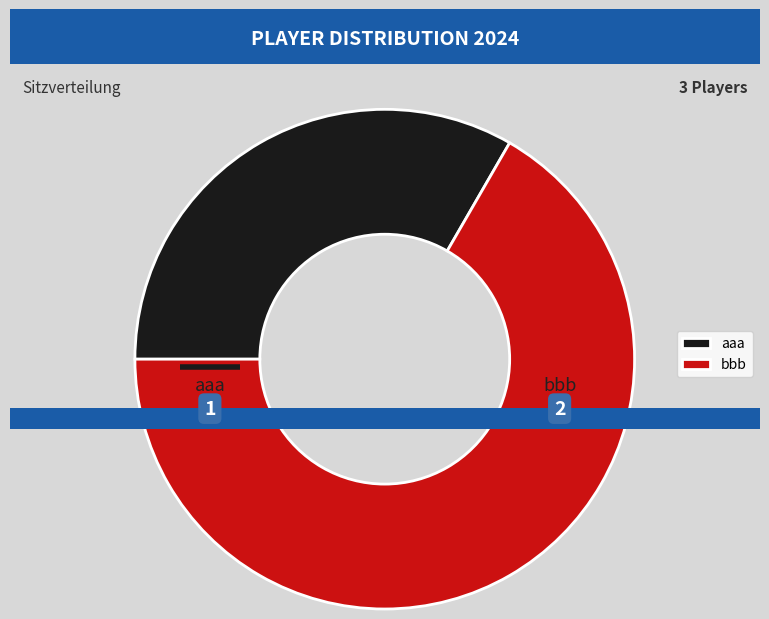

What is the majority slice?

bbb